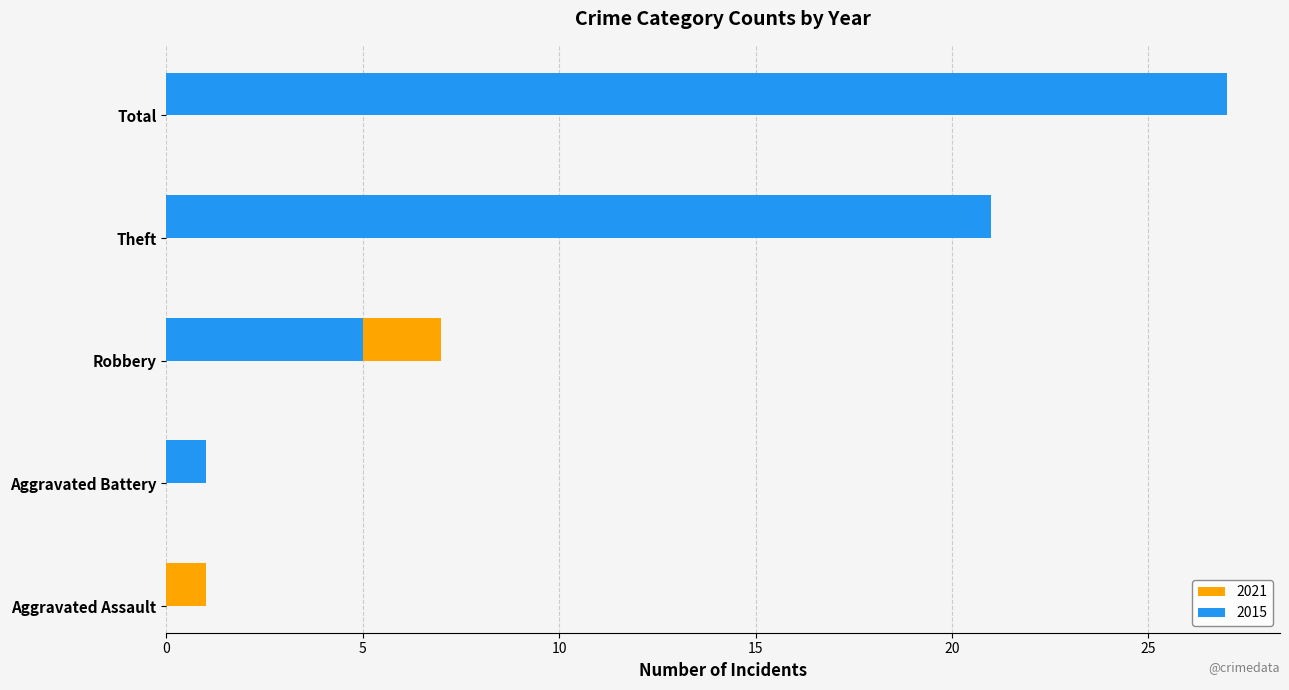

What position from the left is Total?

5